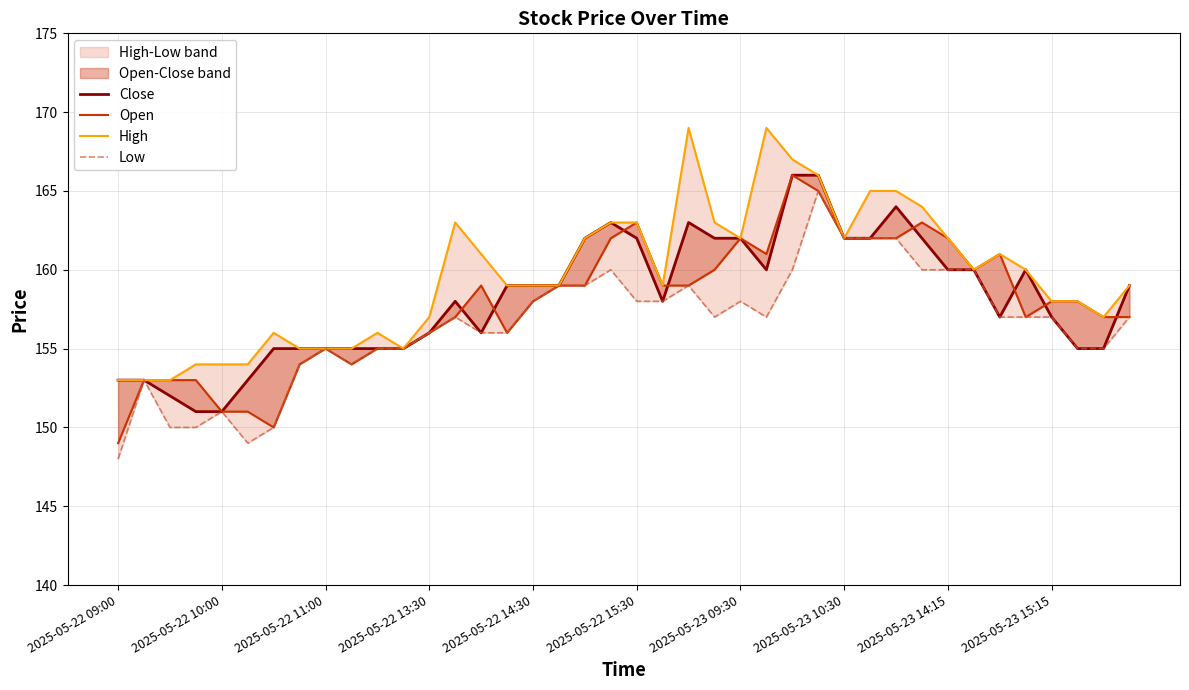

Between 11 and 26, which series saw the biggest shift?

High